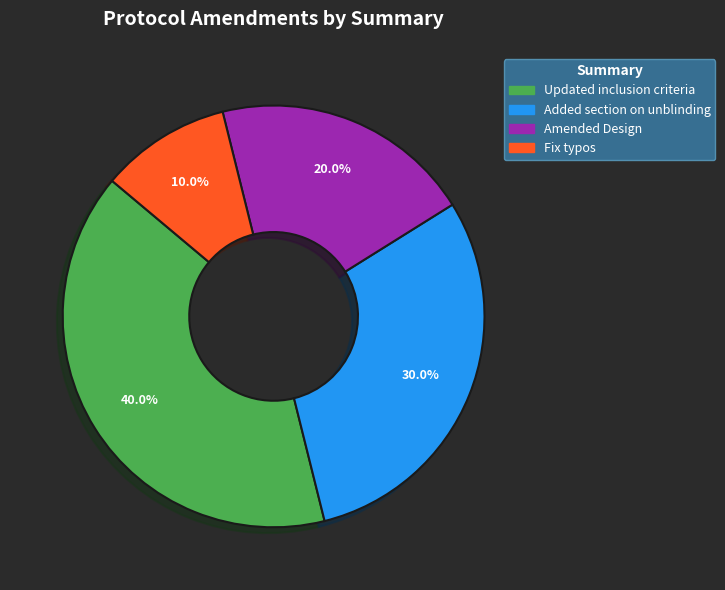

Approximately how many times larger is the value at Added section on unblinding compared to Updated inclusion criteria?

0.8